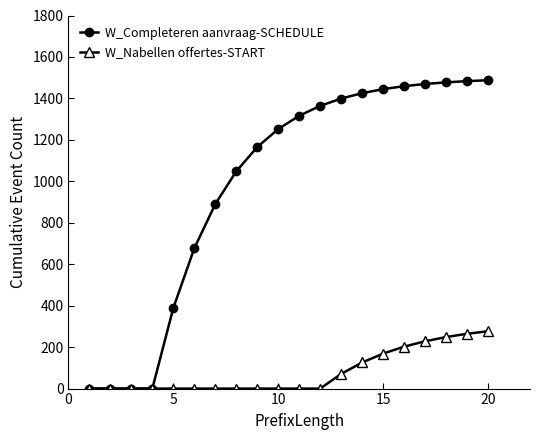

What is the difference between the maximum and minimum values in the W_Completeren aanvraag-SCHEDULE series?

1487.7